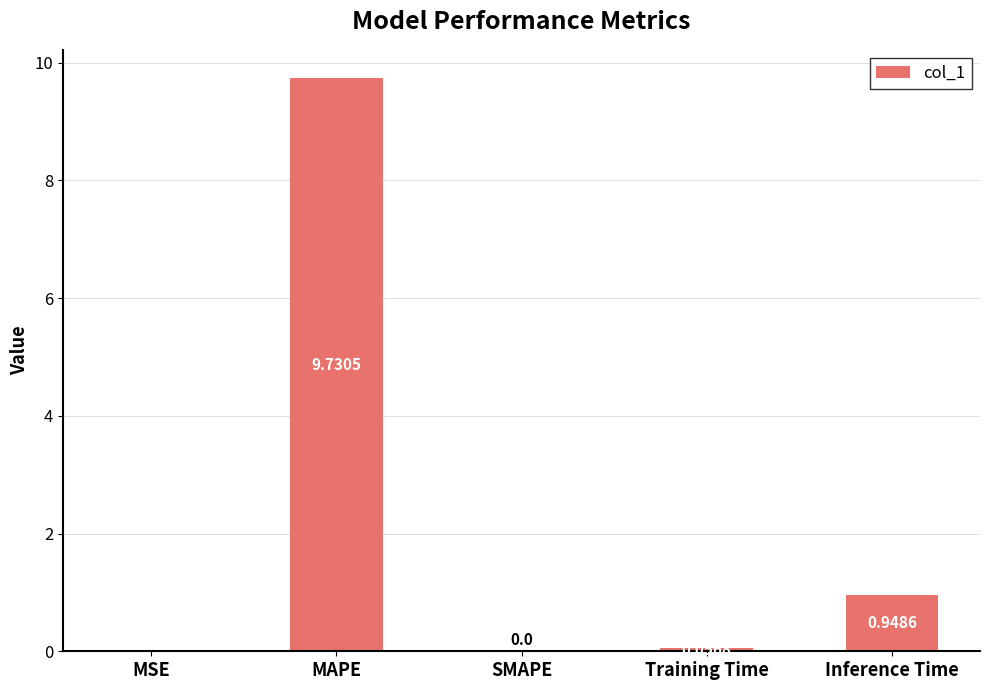

Which has a higher value, Training Time or SMAPE?

Training Time